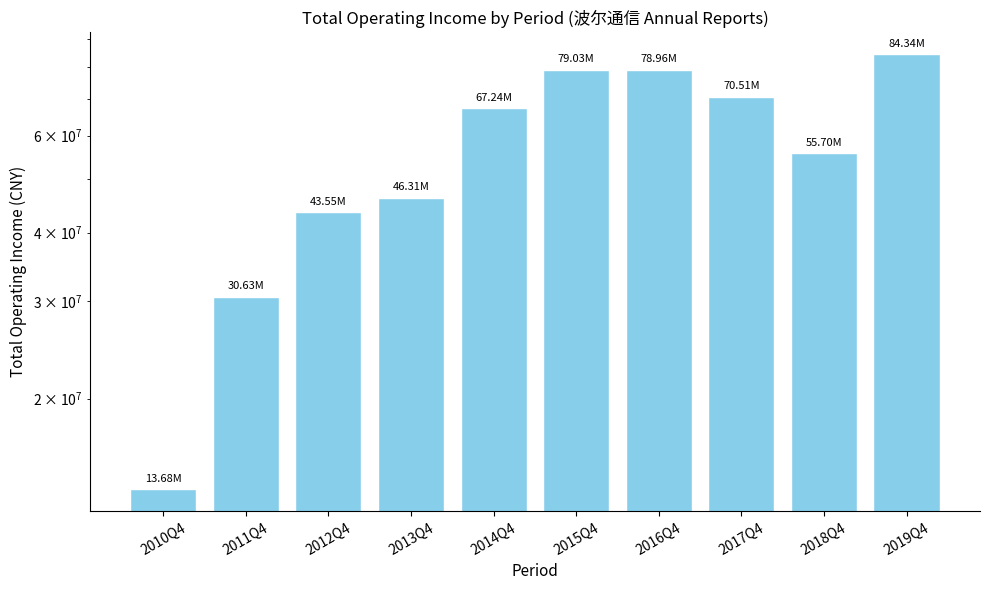

What is the label of the 4th bar from the left?

2013Q4